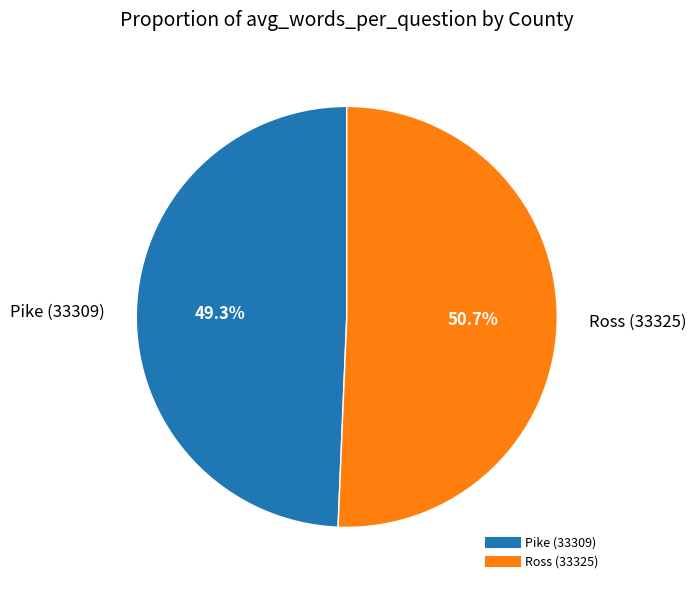

To the nearest percent, what is the difference between the Ross (33325) and Pike (33309) slice percentages?

1%